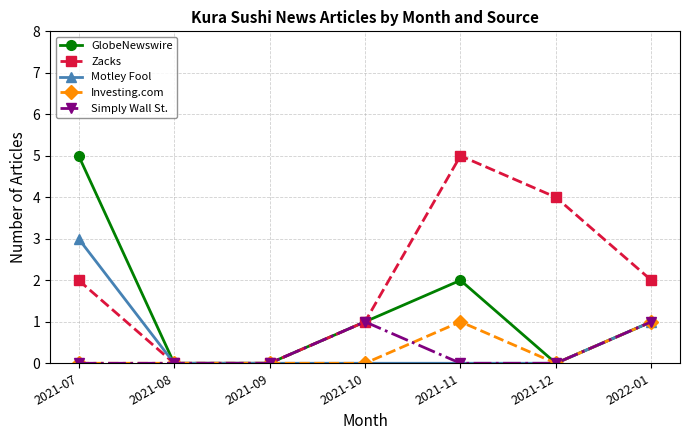

Between 2021-08 and 2021-12, which series saw the biggest shift?

Zacks